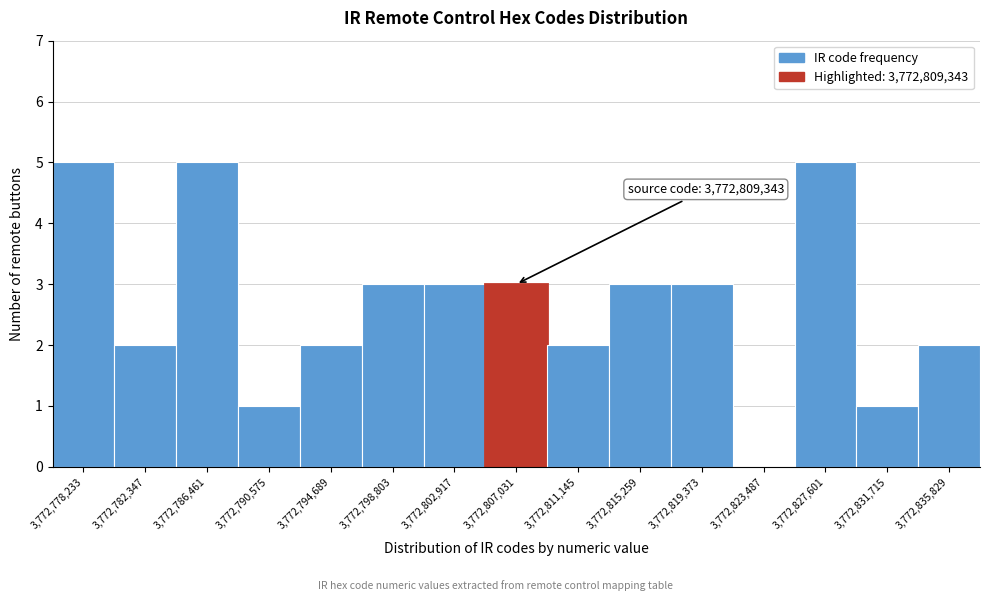

Reading left to right, what are all the values shown in this chart?

3,772,778,233=5	3,772,782,347=2	3,772,786,461=5	3,772,790,575=1	3,772,794,689=2	3,772,798,803=3	3,772,802,917=3	3,772,807,031=3	3,772,811,145=2	3,772,815,259=3	3,772,819,373=3	3,772,823,487=0	3,772,827,601=5	3,772,831,715=1	3,772,835,829=2